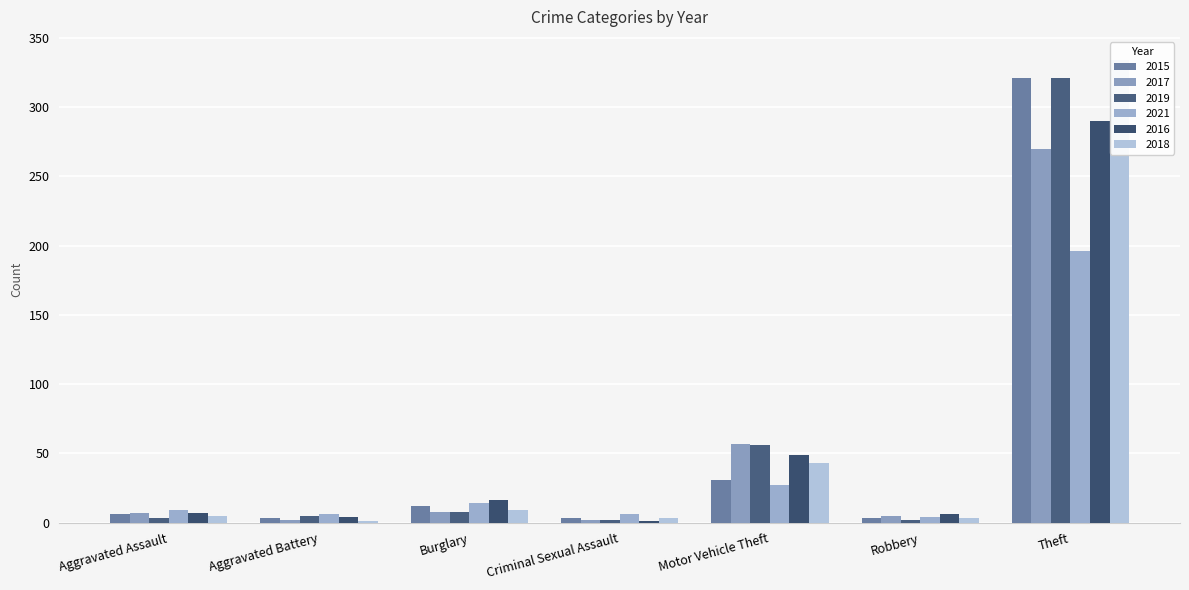

What position from the left is Motor Vehicle Theft?

5